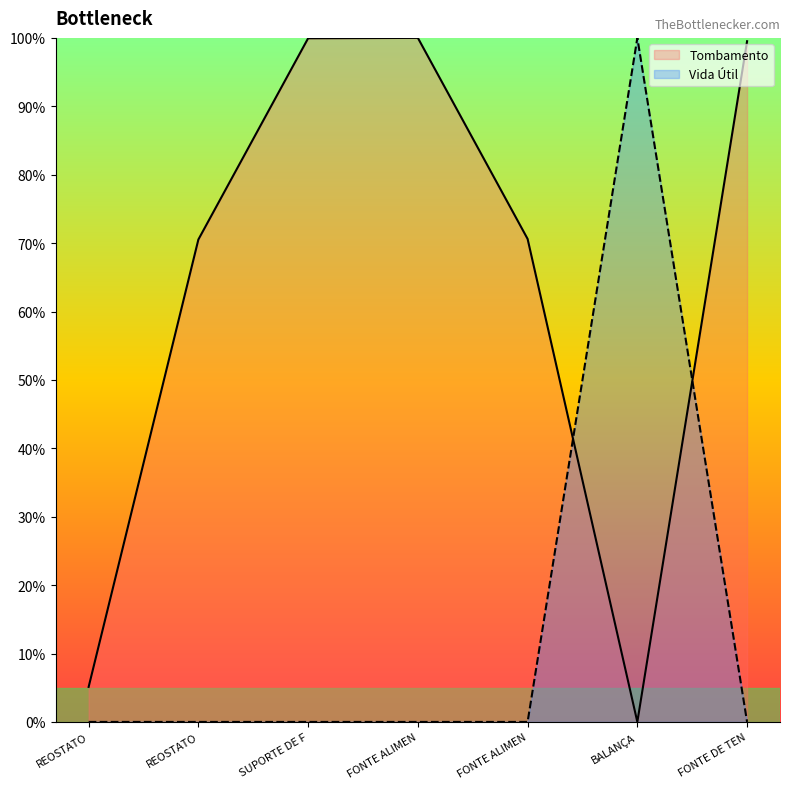

How many series are shown in this chart?

2